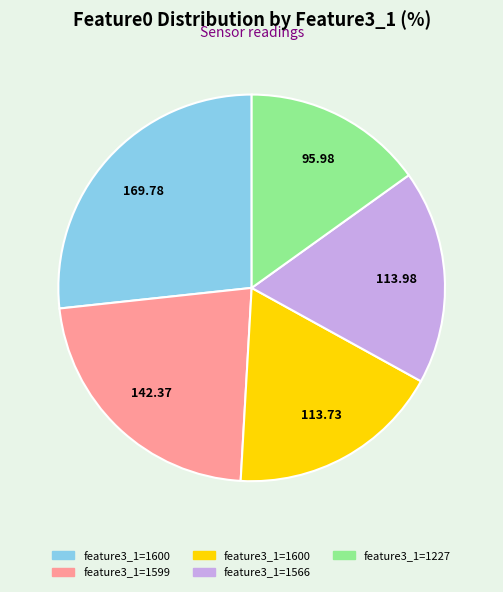

Is there a majority slice in this chart?

No